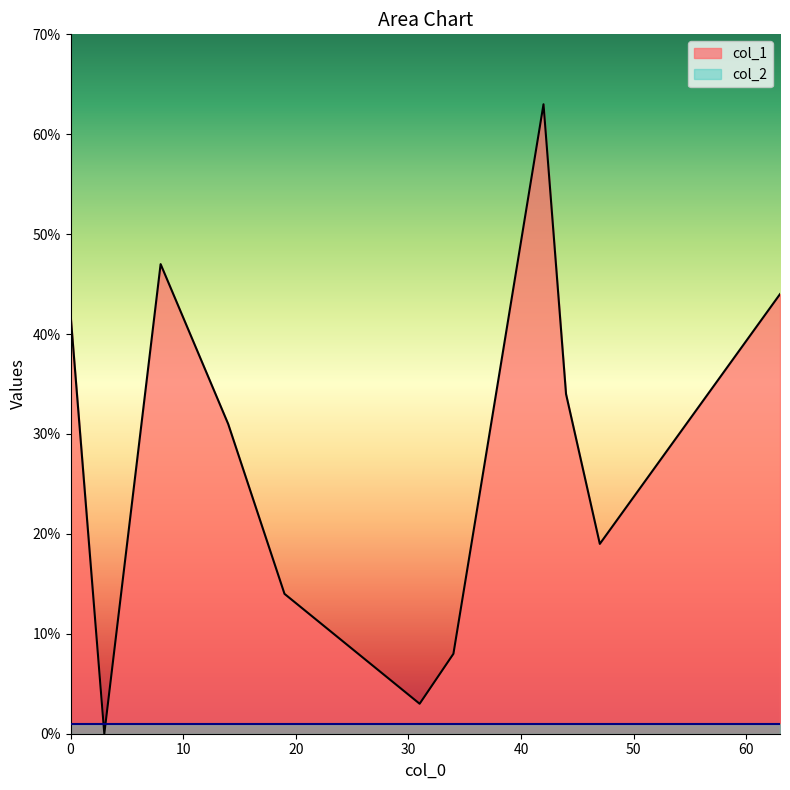

Read the col_2 value at 8.

1